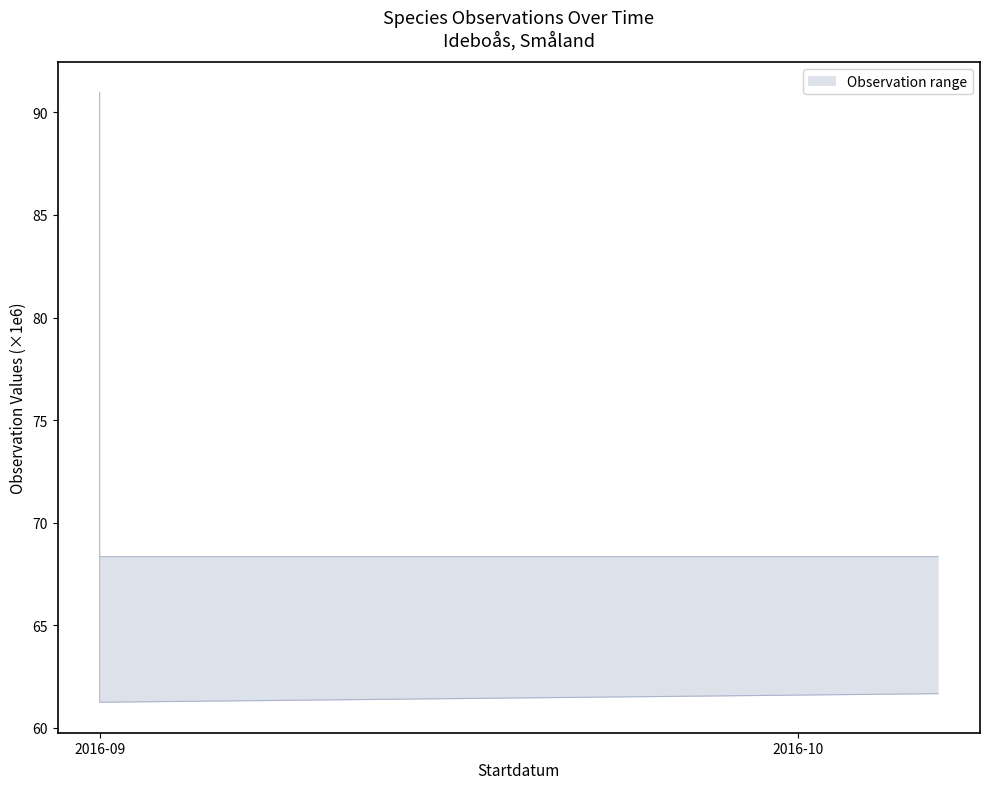

What is the total value across all series at 2016-09-01?

159.3